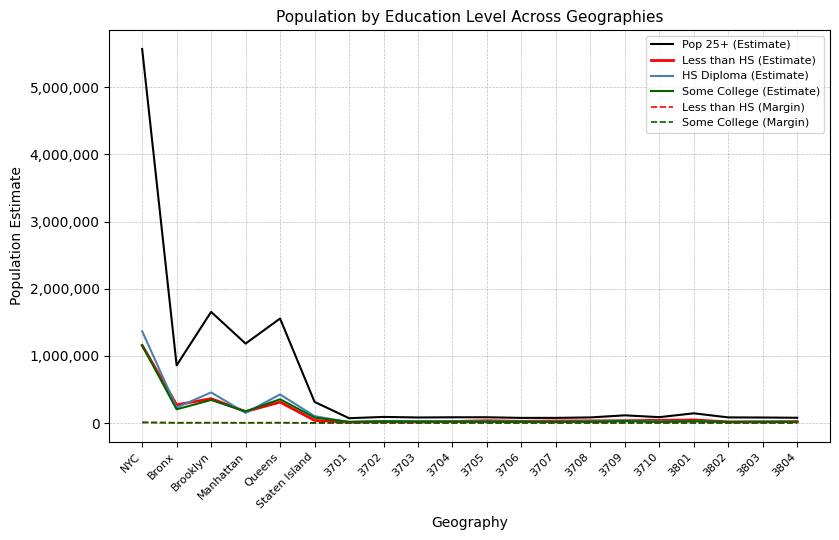

True or false: Less than HS (Estimate) has more than 0 interior local peaks.

True